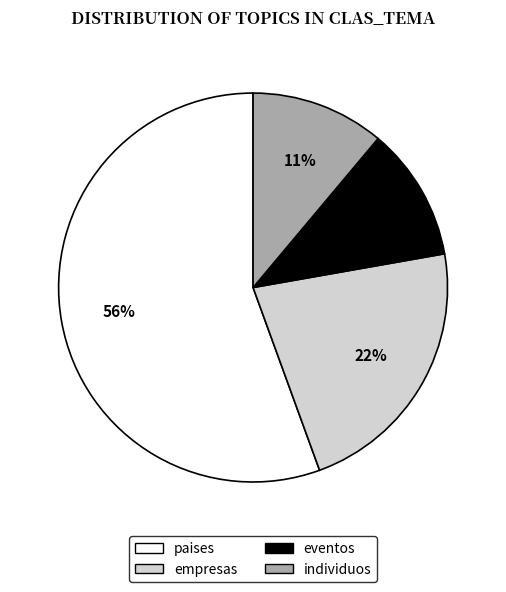

The eventos slice represents 11% of the pie. True or false?

True